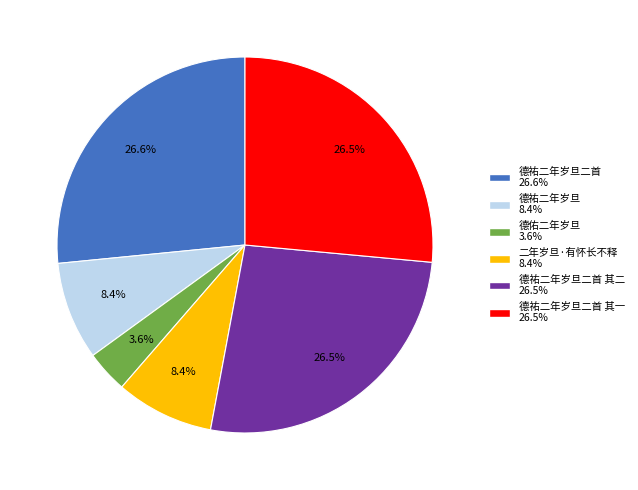

Is there any slice that represents more than half of the pie?

No